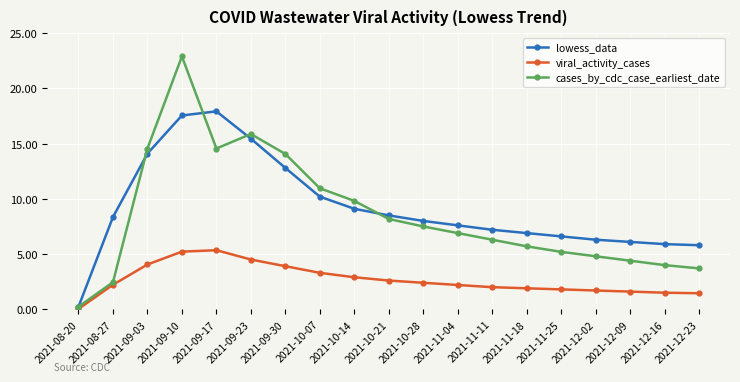

What are all the series names shown in the legend?

lowess_data, viral_activity_cases, cases_by_cdc_case_earliest_date